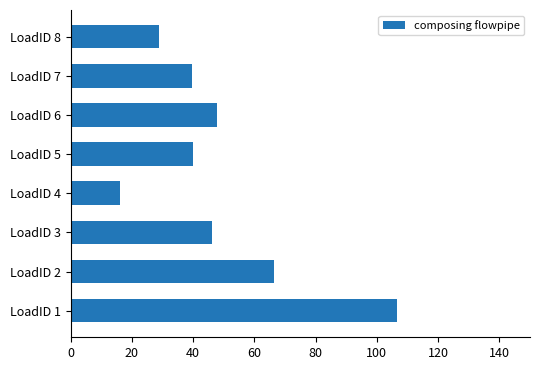

What is the maximum value shown in the chart?

106.7